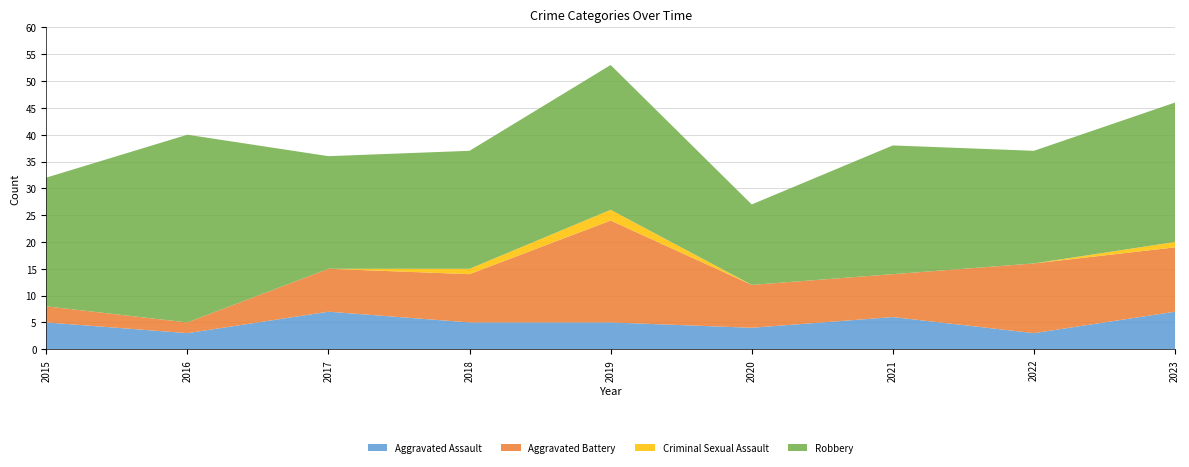

Reading right to left, transcribe all the data shown in this chart.

Aggravated Assault: 7	3	6	4	5	5	7	3	5
Aggravated Battery: 12	13	8	8	19	9	8	2	3
Criminal Sexual Assault: 1	0	0	0	2	1	0	0	0
Robbery: 26	21	24	15	27	22	21	35	24